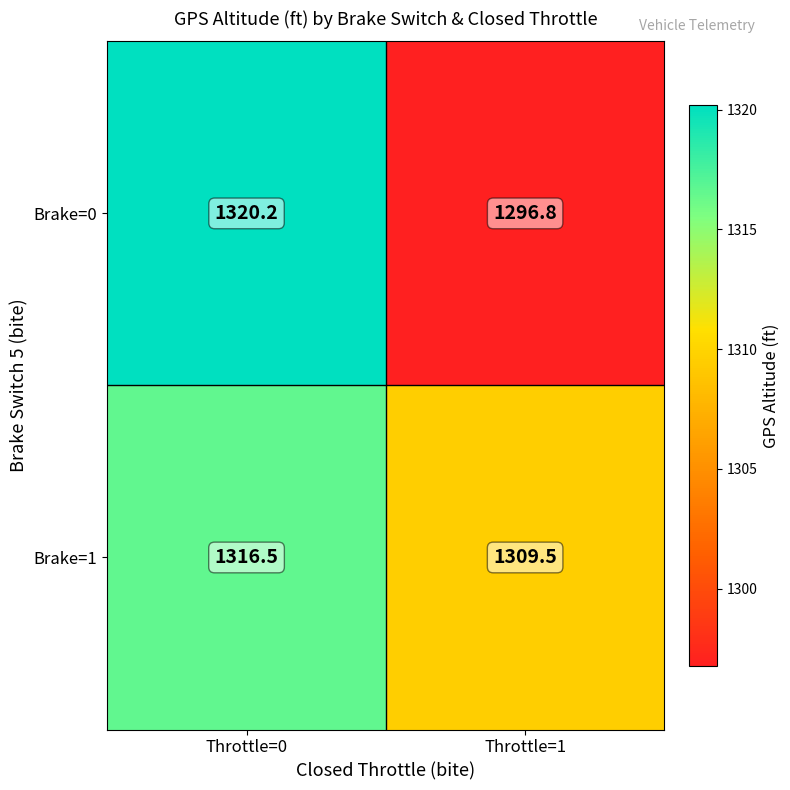

What is the total value across all series at Throttle=0?

2636.7